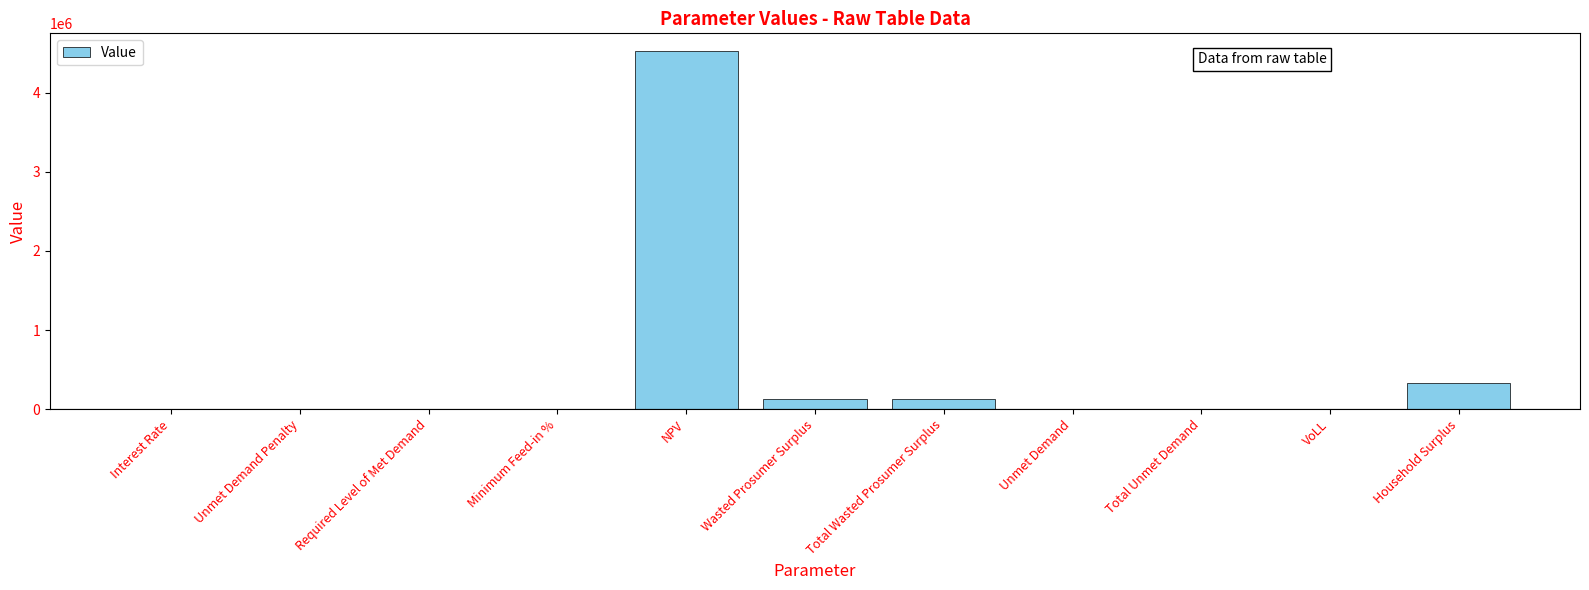

Between NPV and Unmet Demand, which is larger?

NPV